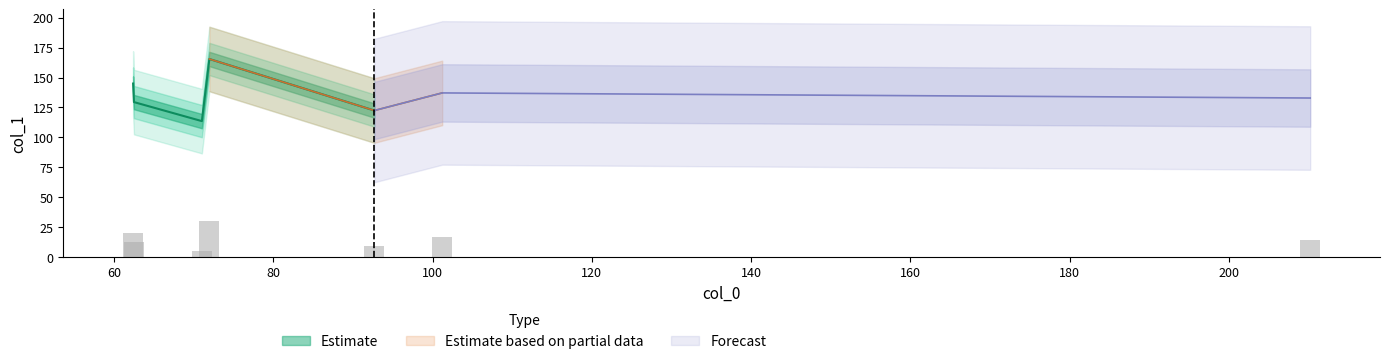

How many bars are there in total?

7